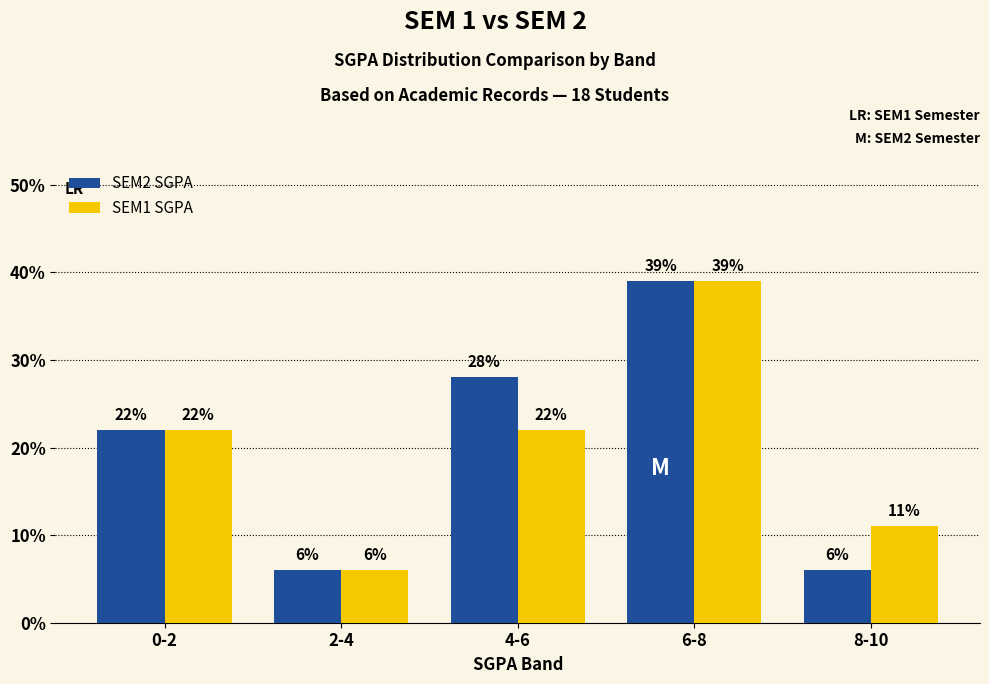

Are the bars horizontal?

No